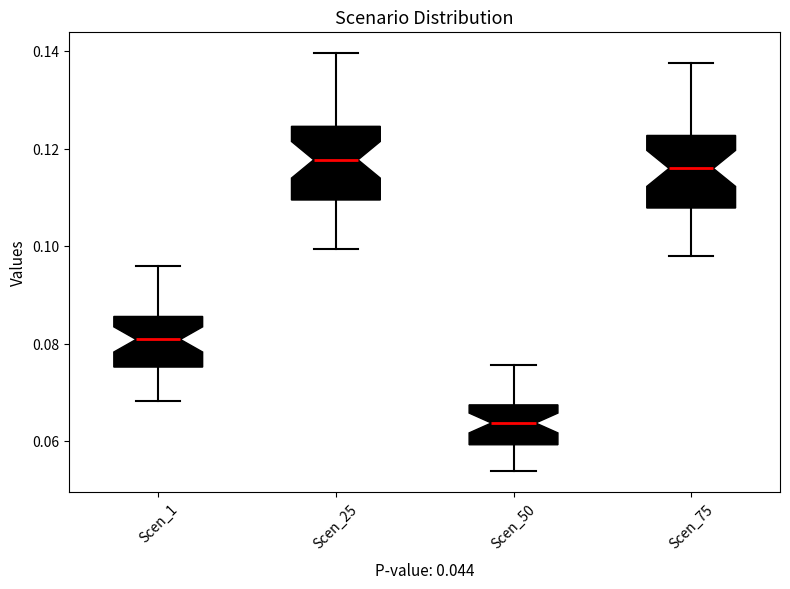

Where does the upper whisker of the box for Scen_75 end on the y-axis? The values are not printed on the chart, so give them approximately, as read against the axis.

0.138